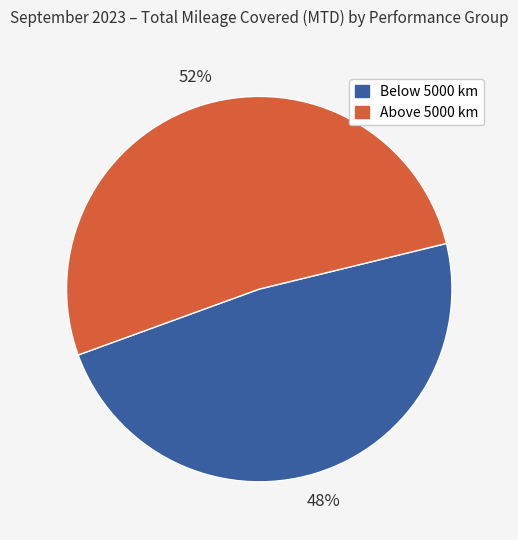

Is there any slice that represents more than half of the pie?

Yes